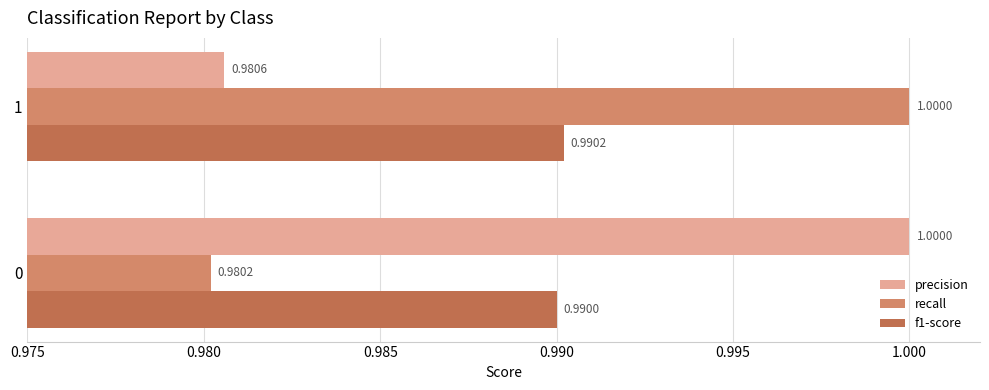

What is the total value across all series at 1?

3.0